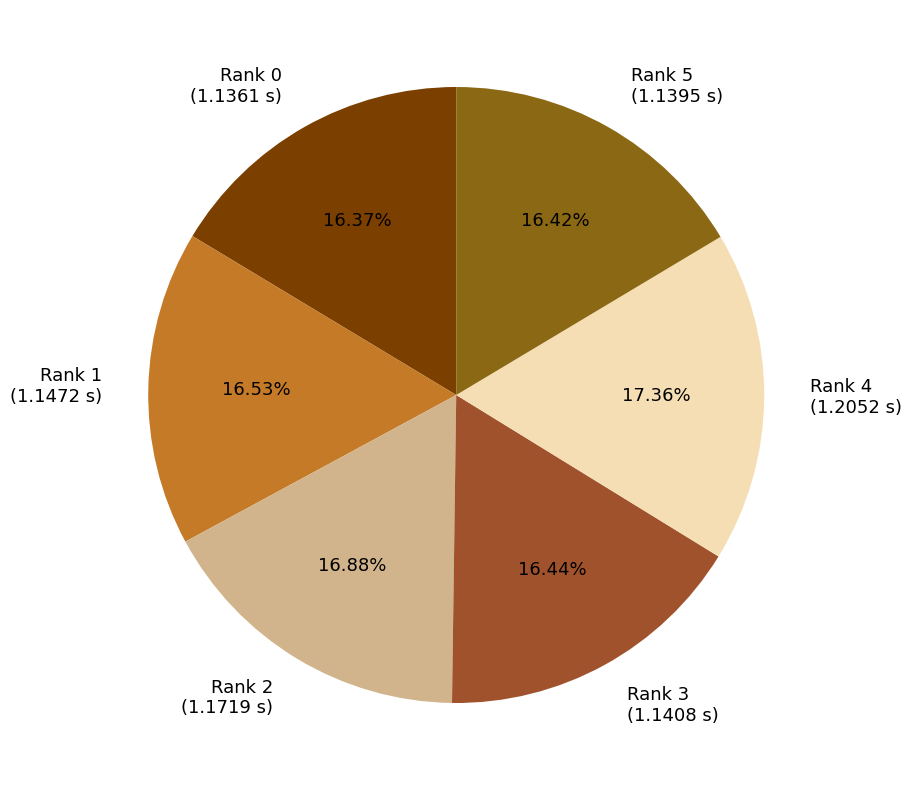

Does any single category account for the majority?

No